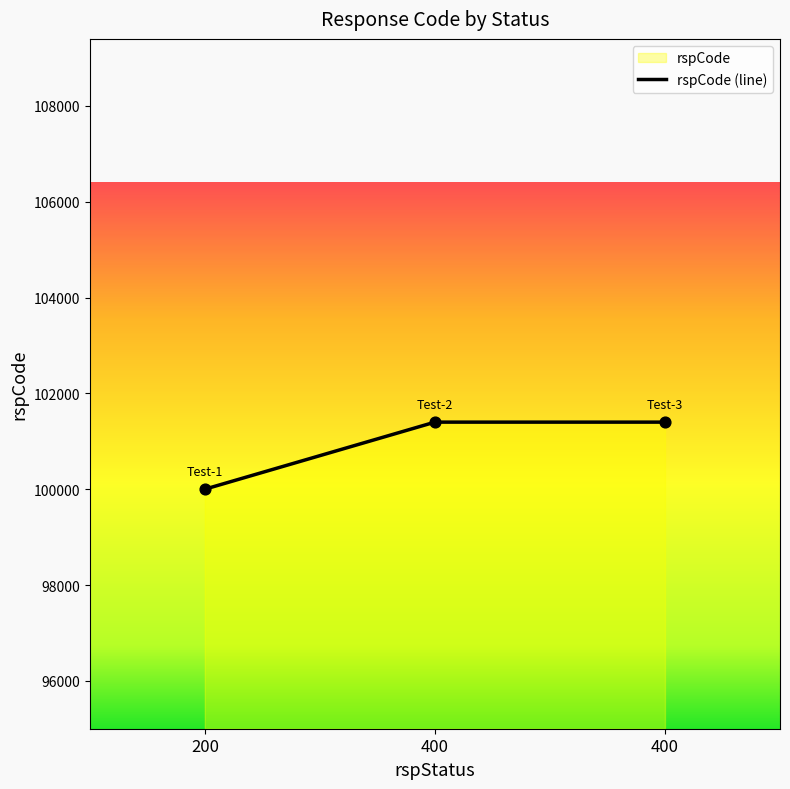

What is the change in value from 200 to 400?

+1400